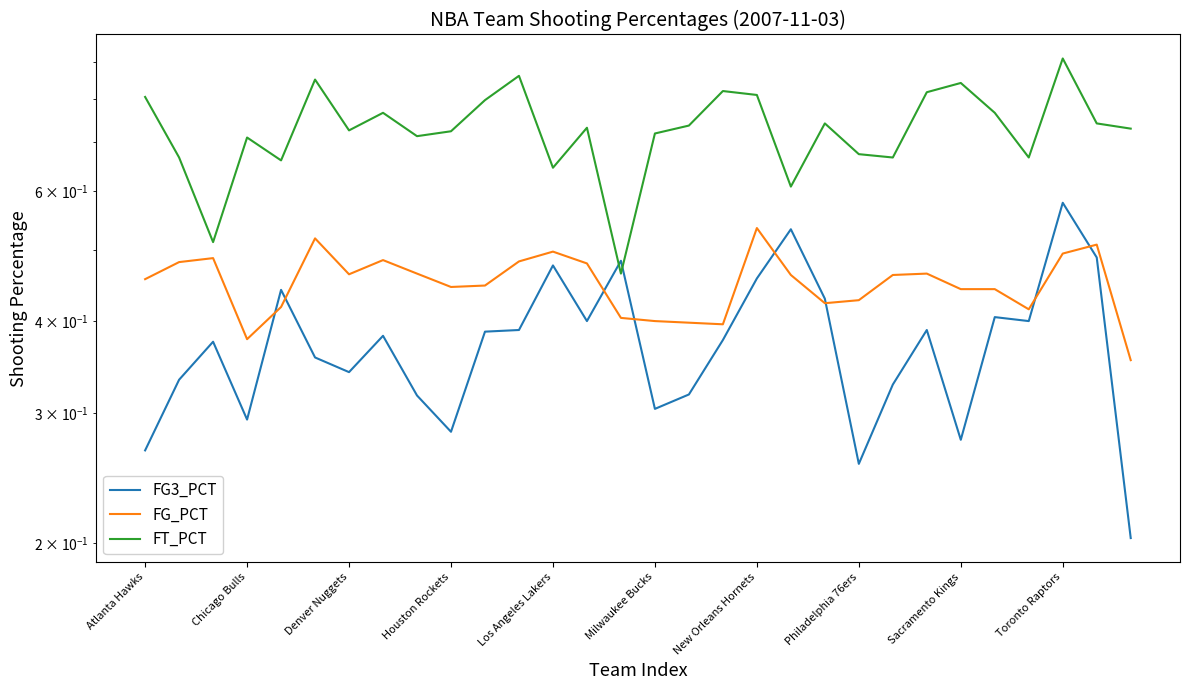

The FG3_PCT series shows 0.3 at 11. True or false?

False